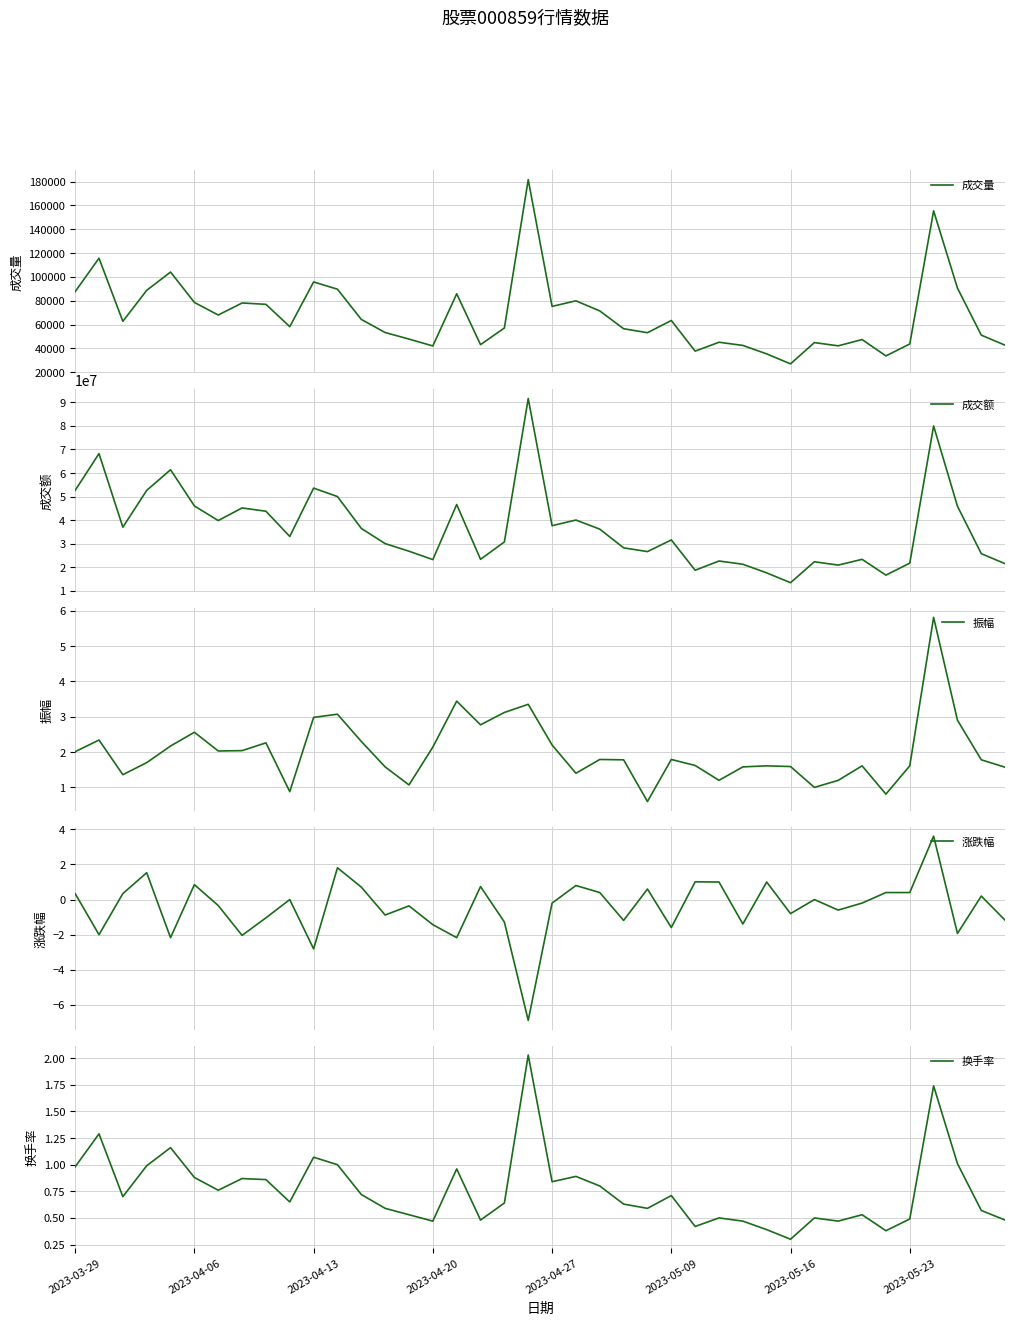

Count the number of data series in this chart.

5